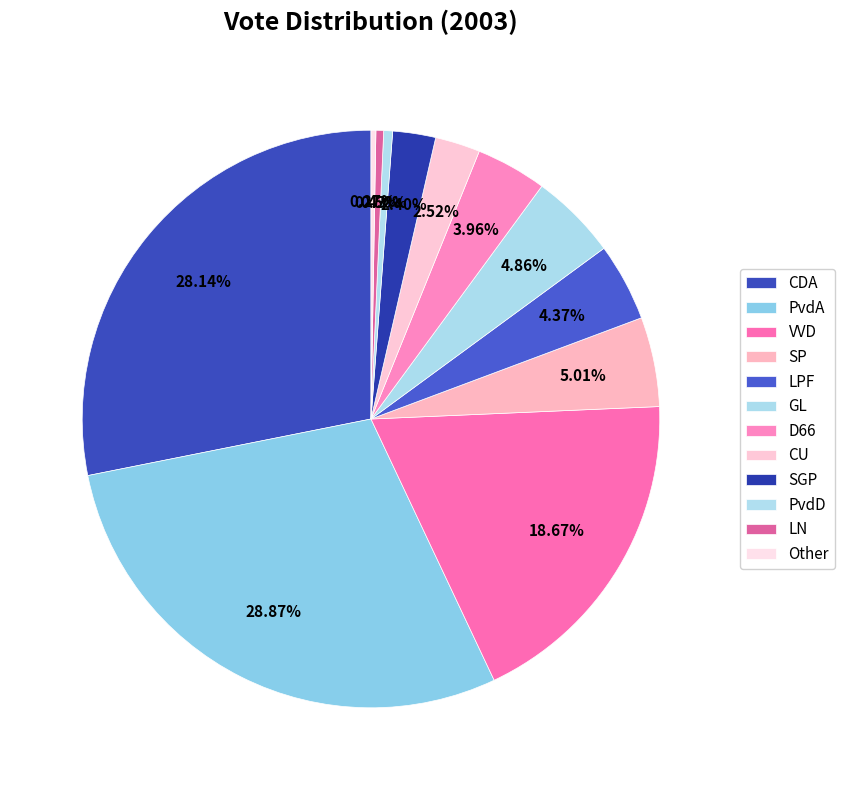

Which slice is the smallest?

Other